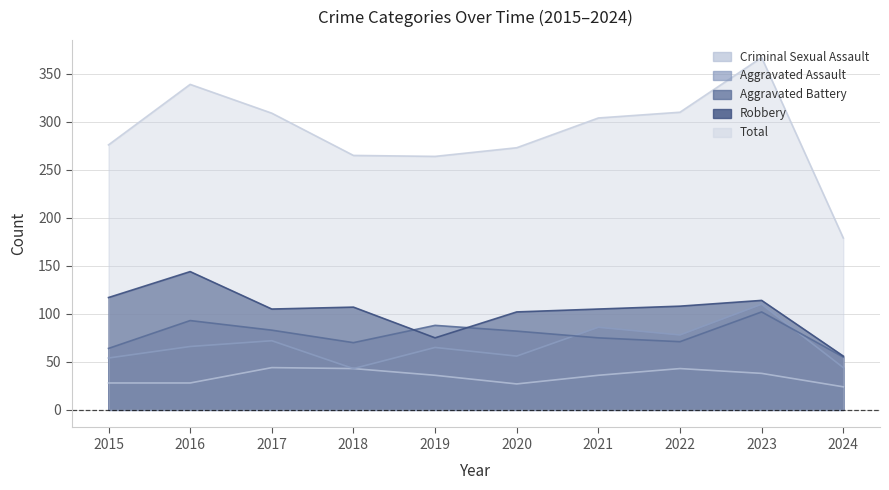

At which label is Aggravated Assault closest to 76?

2022